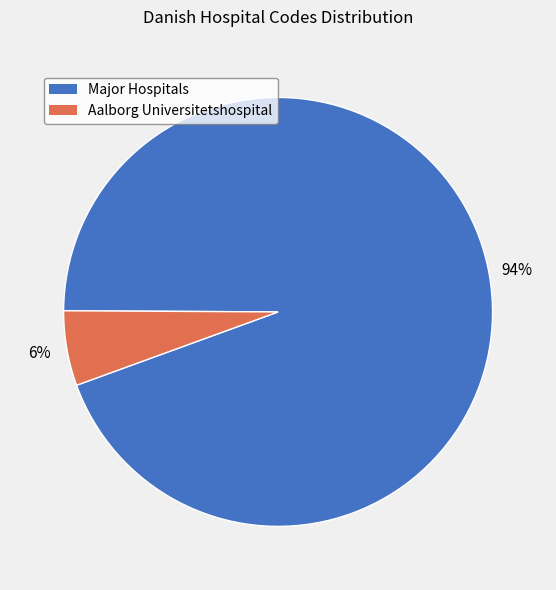

How many segments does this pie chart have?

2